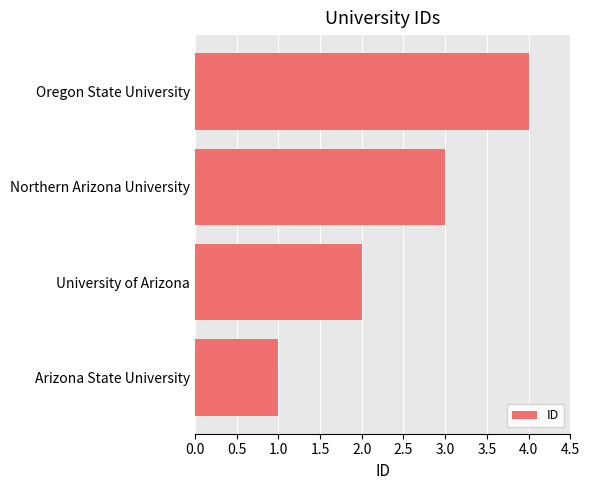

Is it true that the value at Arizona State University is 2?

False